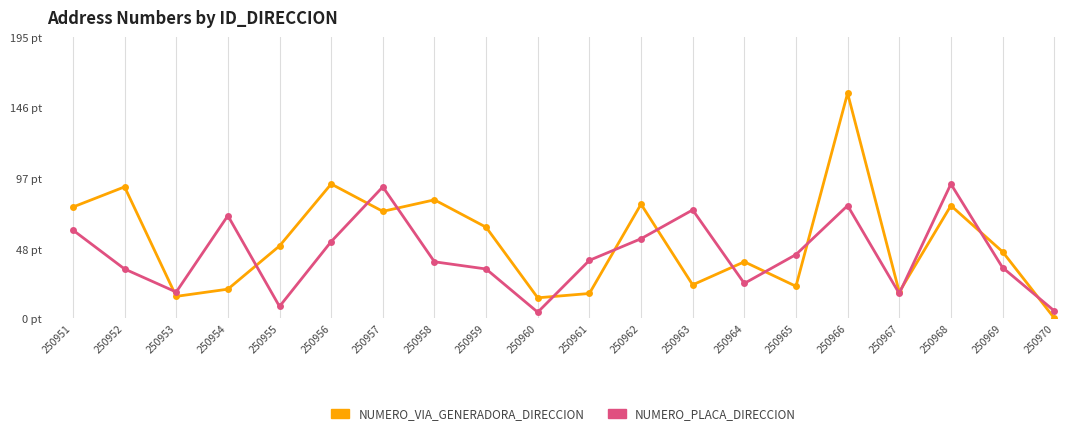

True or false: NUMERO_VIA_GENERADORA_DIRECCION and NUMERO_PLACA_DIRECCION cross at least once.

True